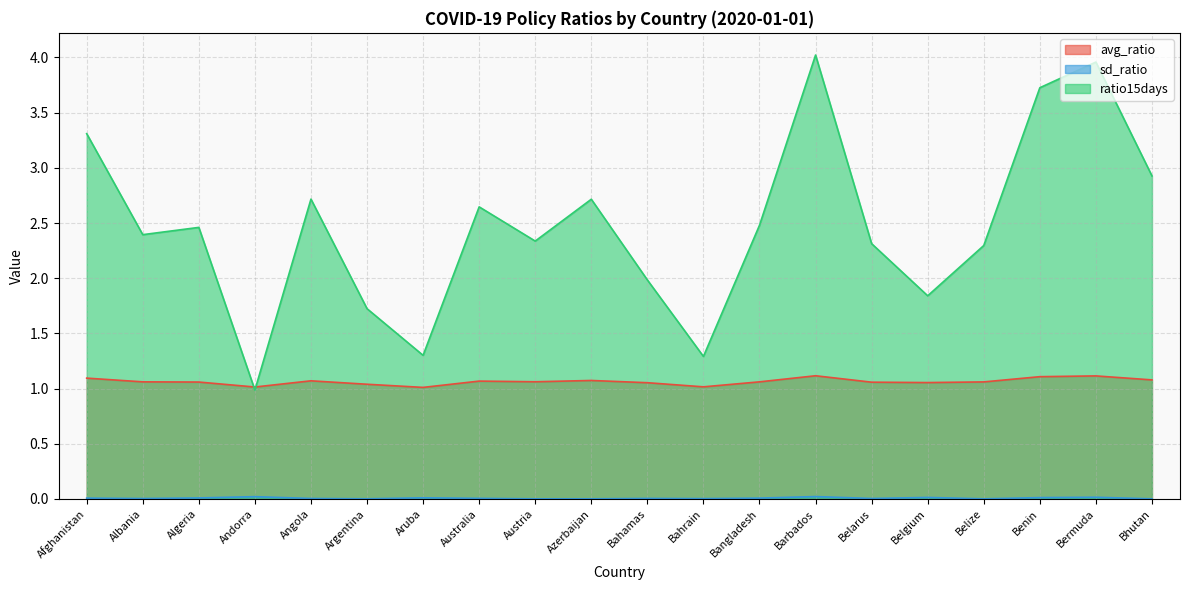

List the series in order of their peak value, lowest first.

sd_ratio, avg_ratio, ratio15days